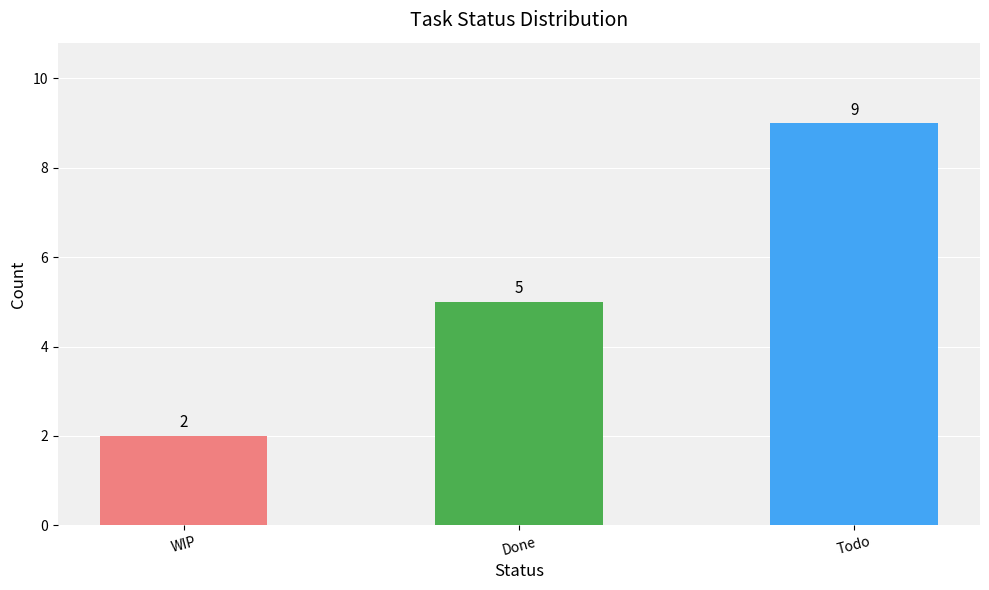

Reading left to right, transcribe all the data shown in this chart.

WIP=2	Done=5	Todo=9